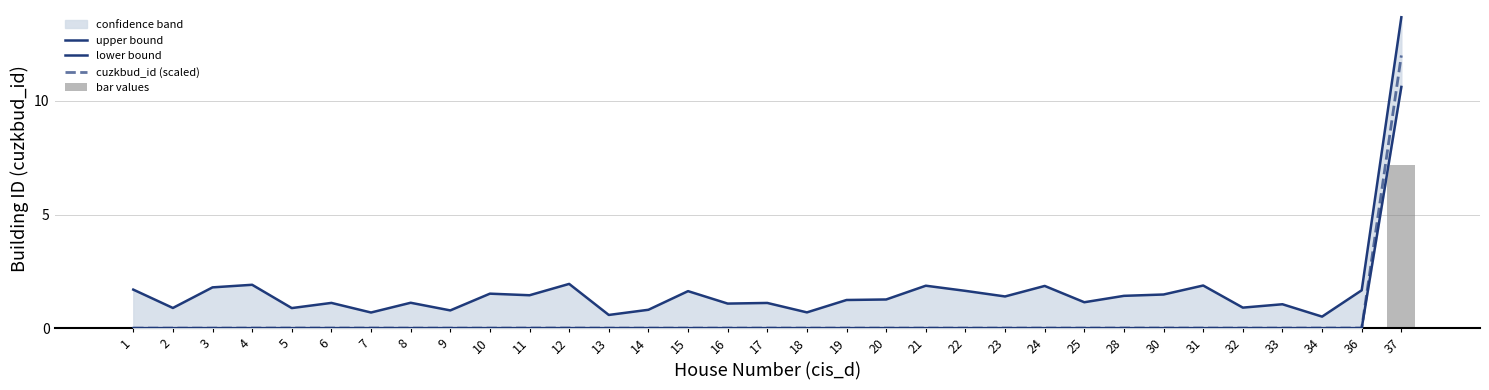

What is the sum of all lower bound values?

10.6